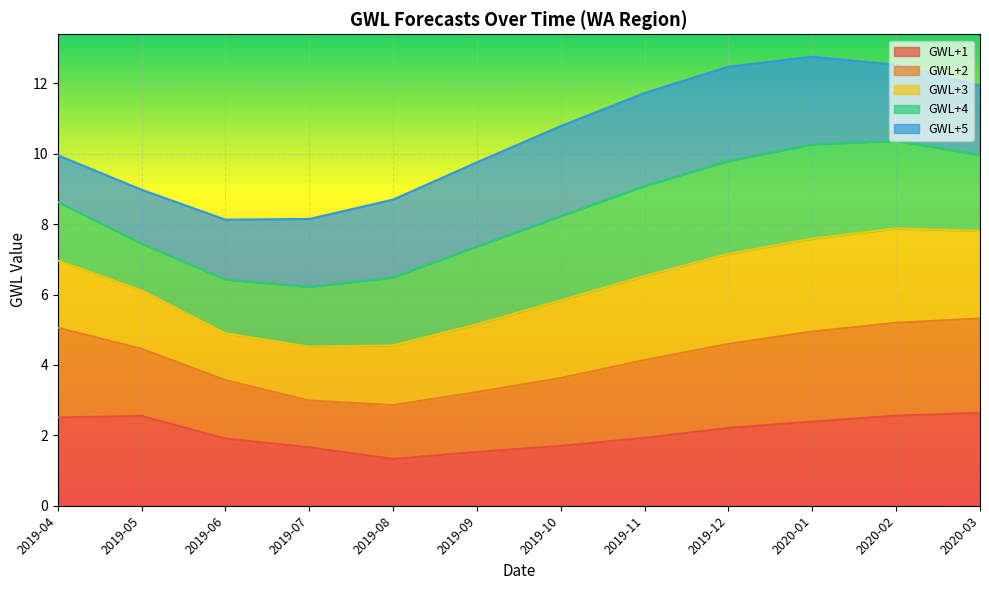

What is the total value across all series at 2020-01?

12.8